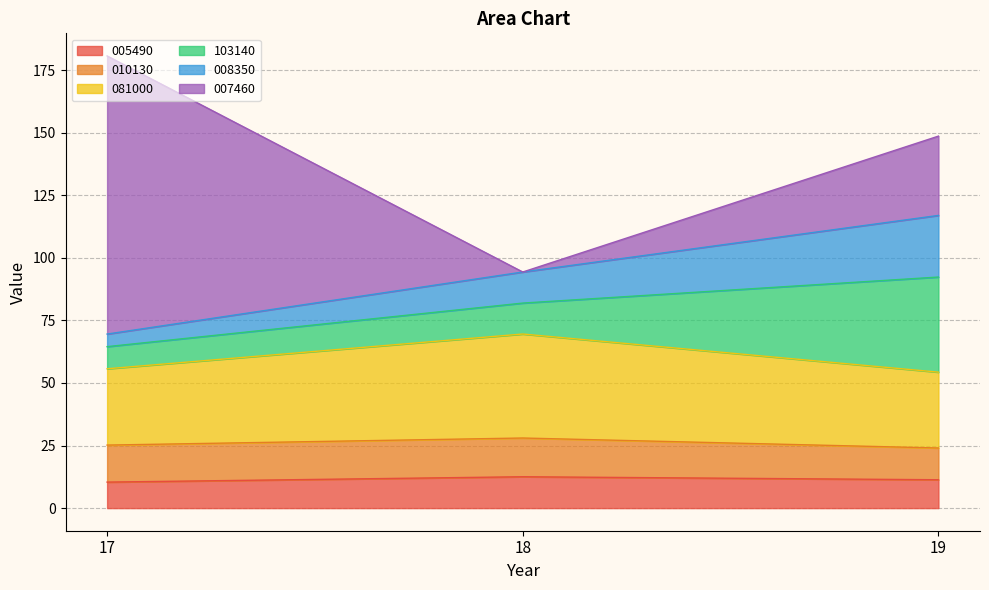

At which category is the sum across all series the highest?

17